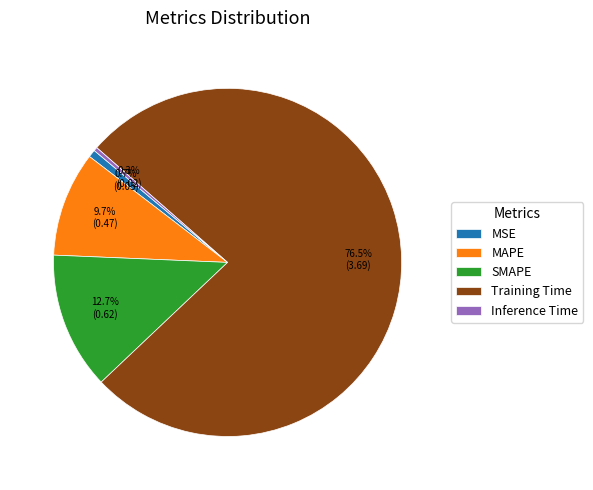

To the nearest percent, what percentage of the pie is MSE?

1%